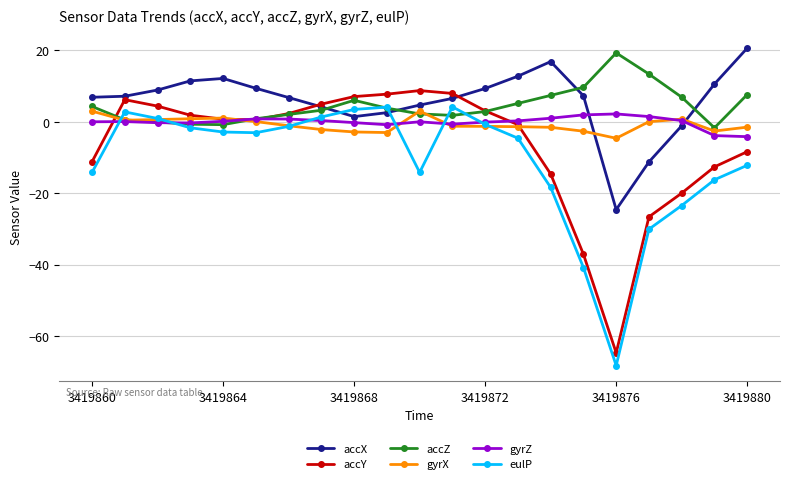

At how many categories does at least one series exceed 15?

3